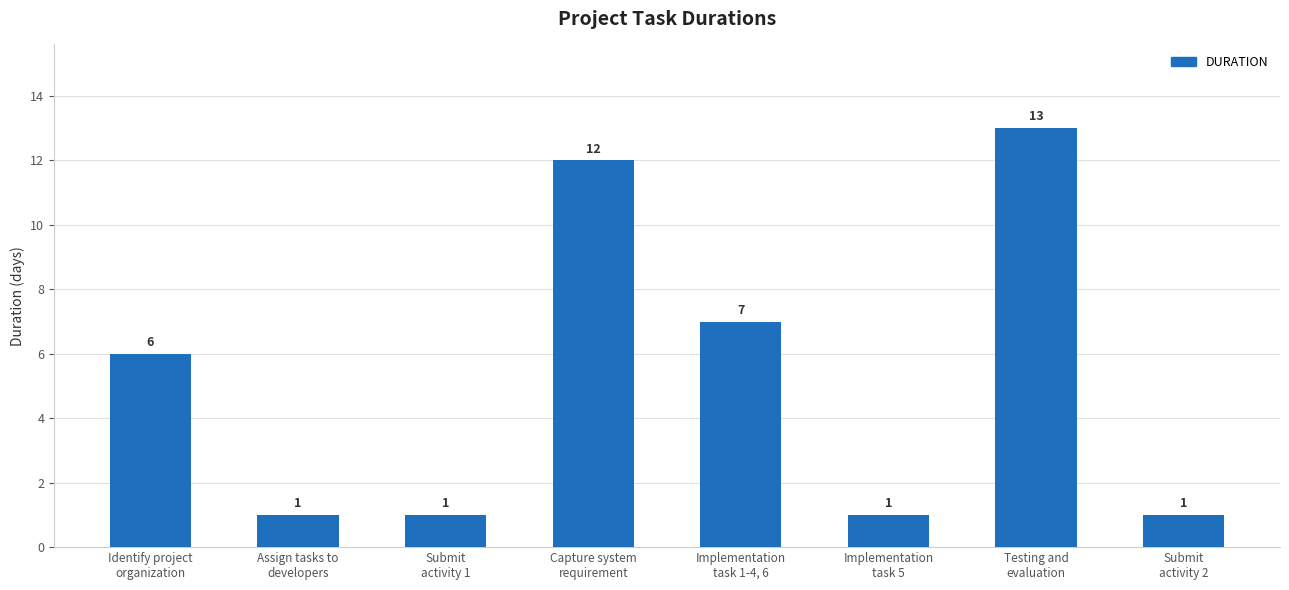

The chart shows a value of 1 at Assign tasks to
developers. True or false?

True